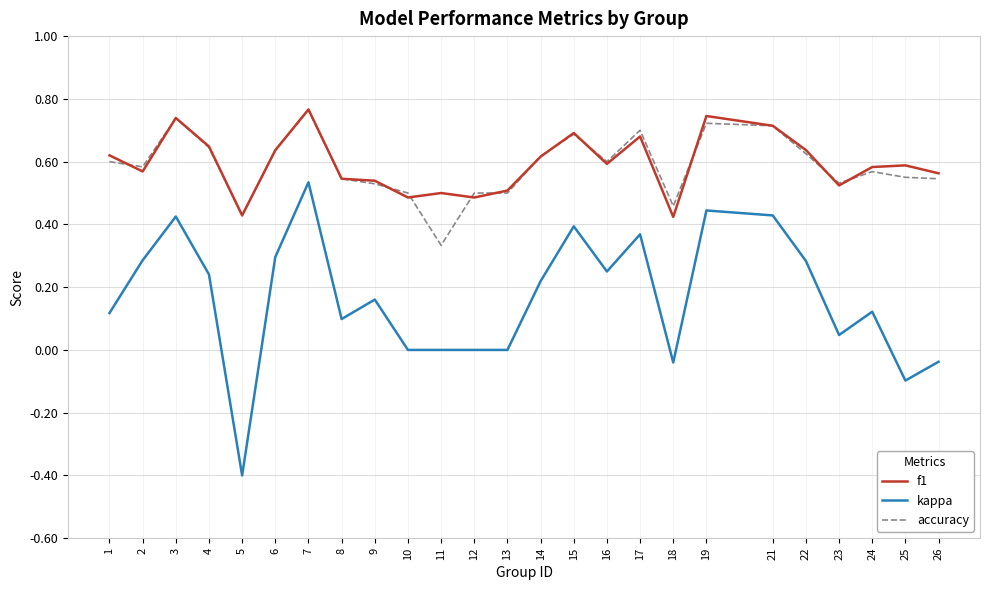

How many lines are shown in the chart?

3